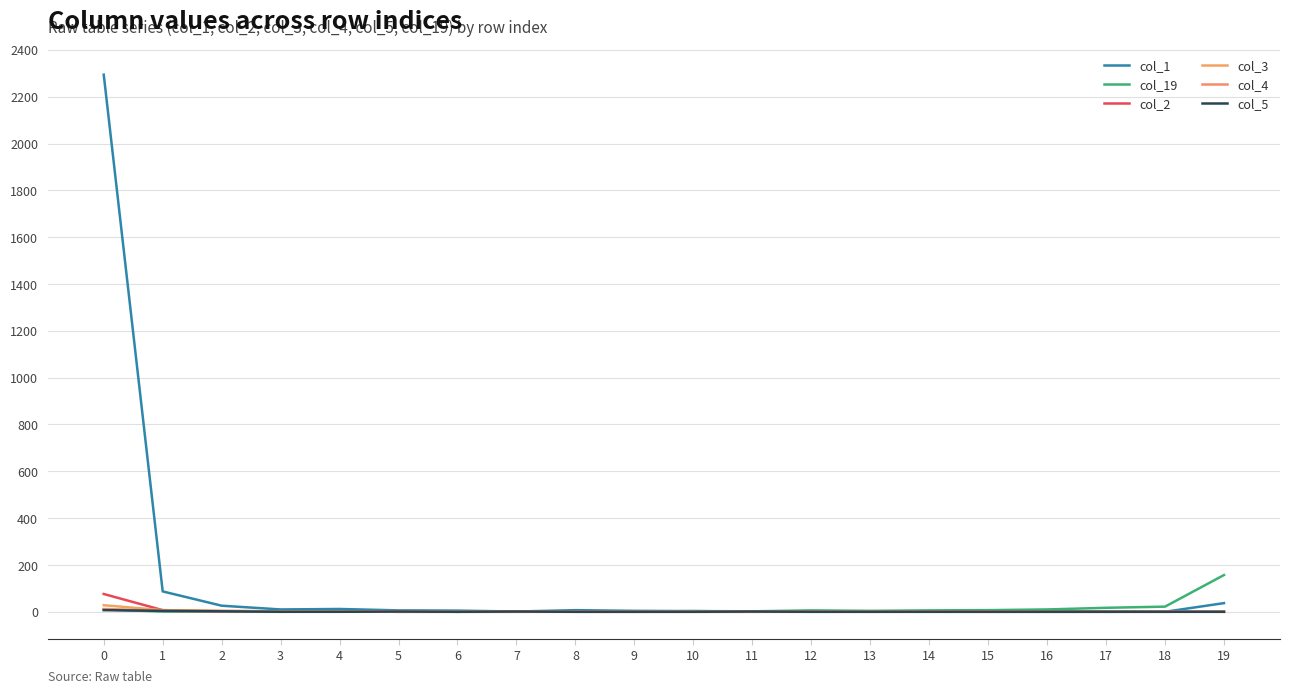

How many lines are shown in the chart?

6